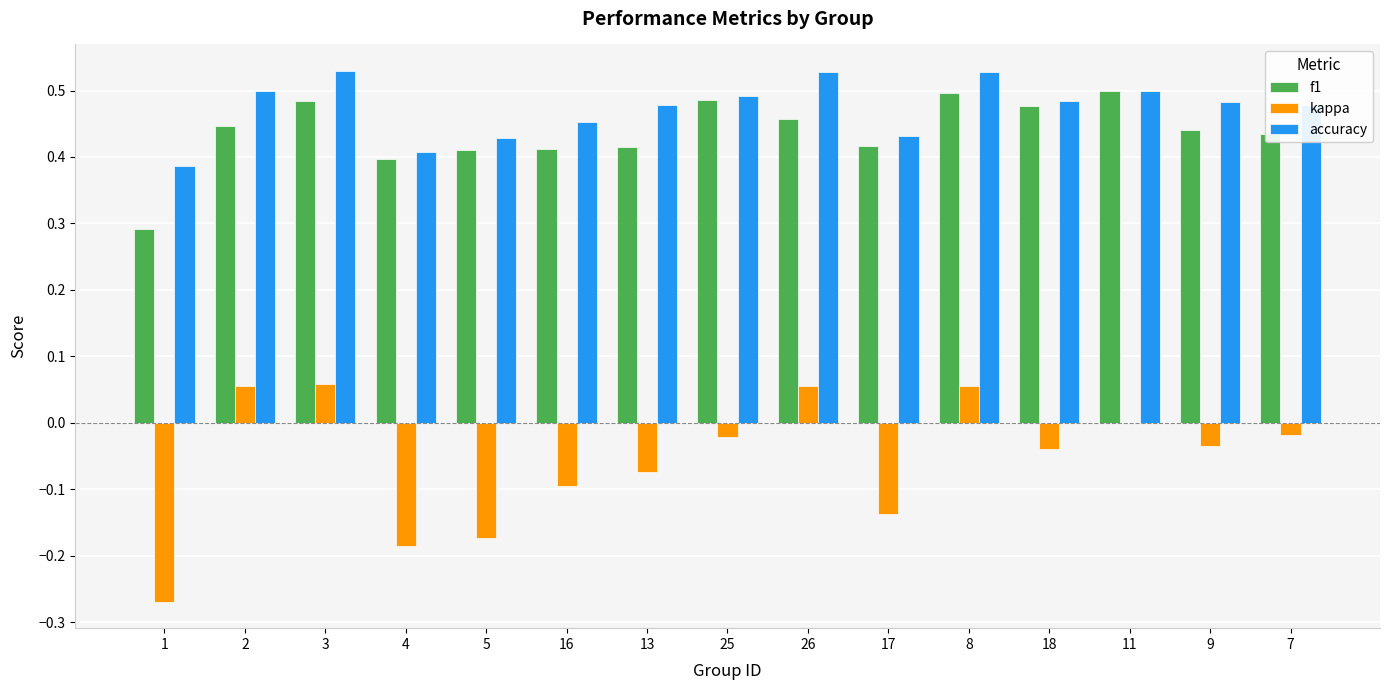

Is it true that f1 equals 0.5 at 26?

True